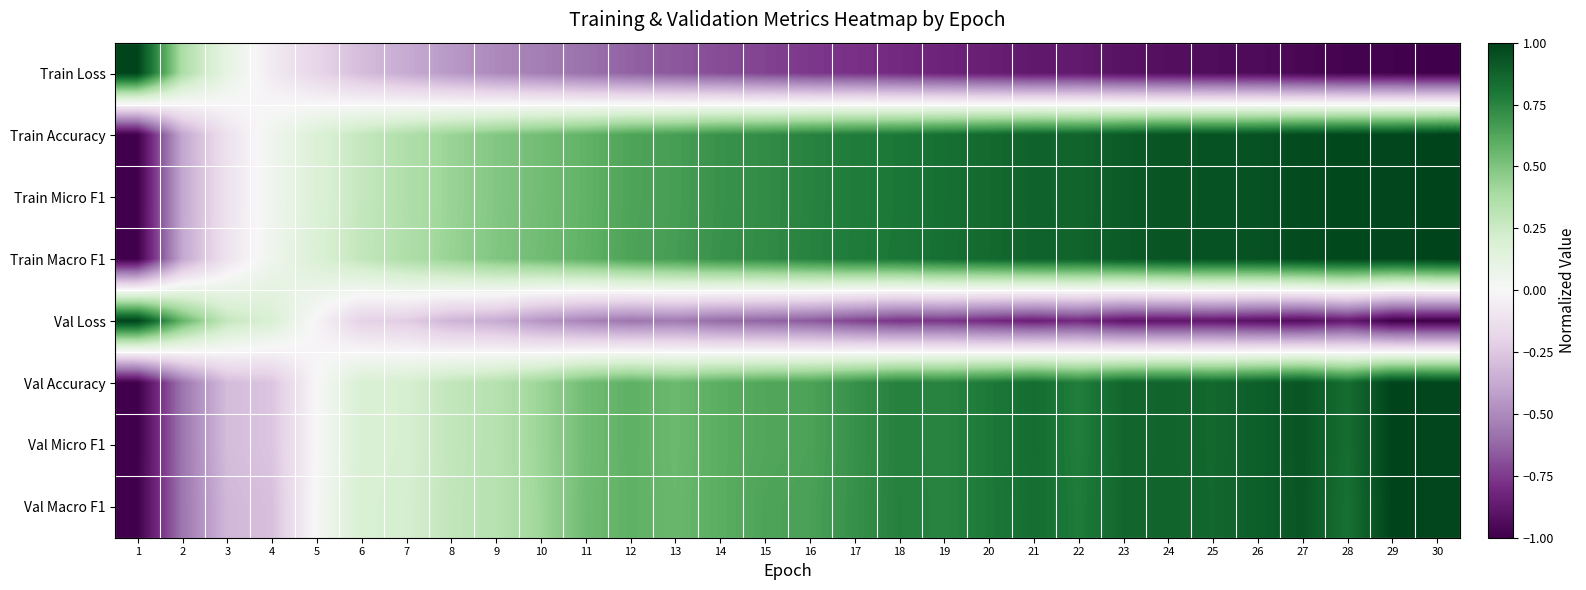

Rank the series by their maximum value, from lowest to highest.

Val Loss, Val Accuracy, Val Micro F1, Train Loss, Train Accuracy, Train Micro F1, Train Macro F1, Val Macro F1